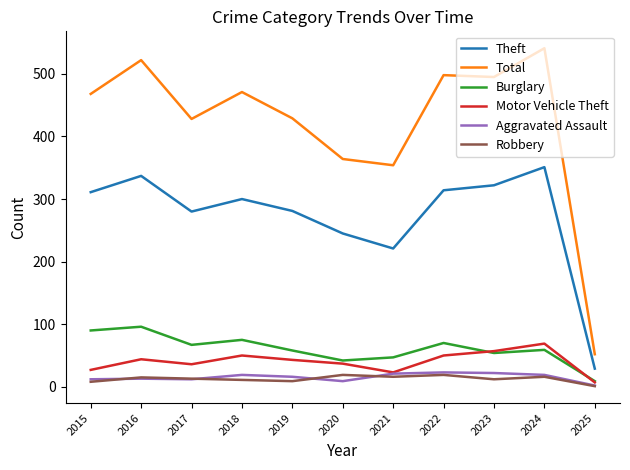

The Burglary series shows 54 at 2023. True or false?

True